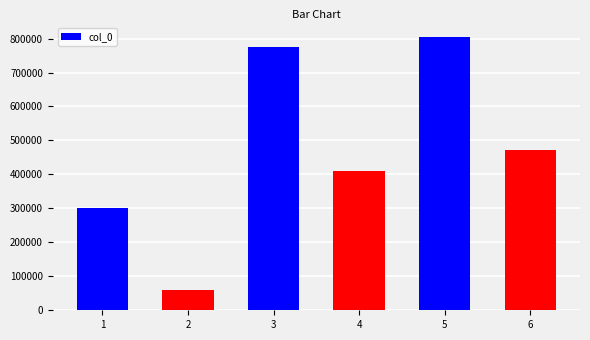

How many distinct data groups are displayed?

1